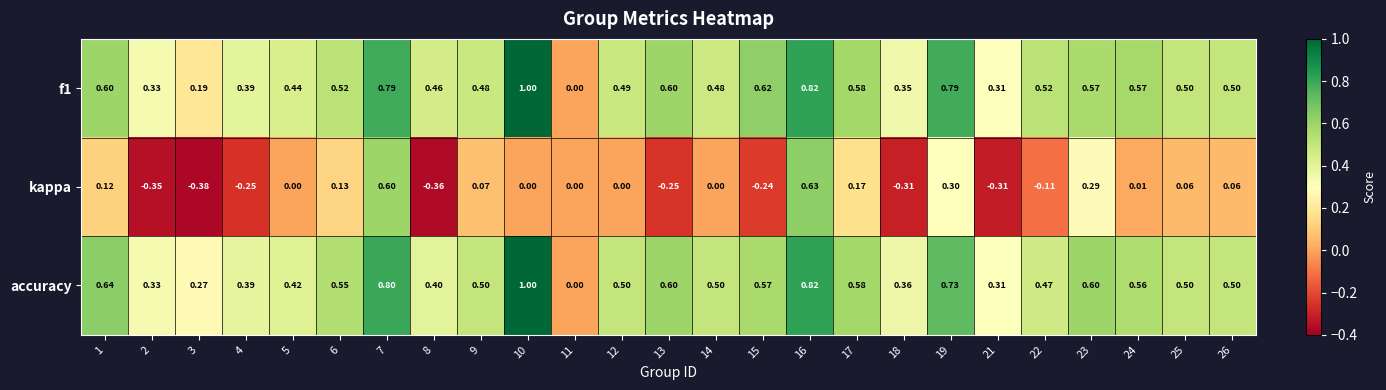

What is the total value across all series at 5?

0.9